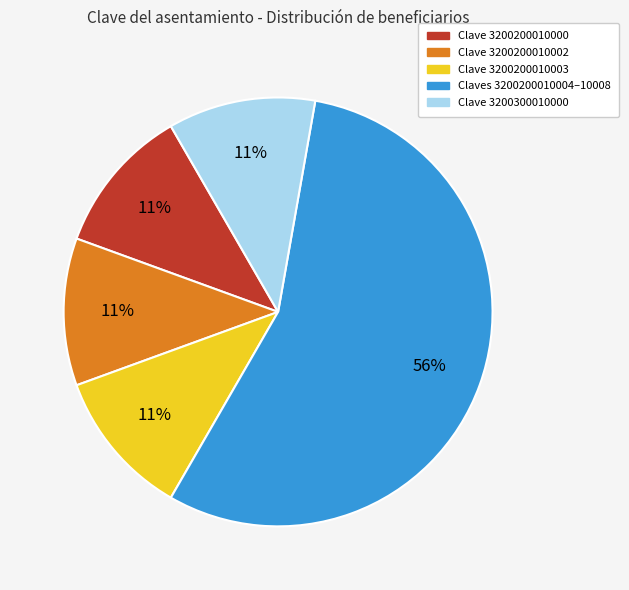

Is there any slice that represents more than half of the pie?

Yes